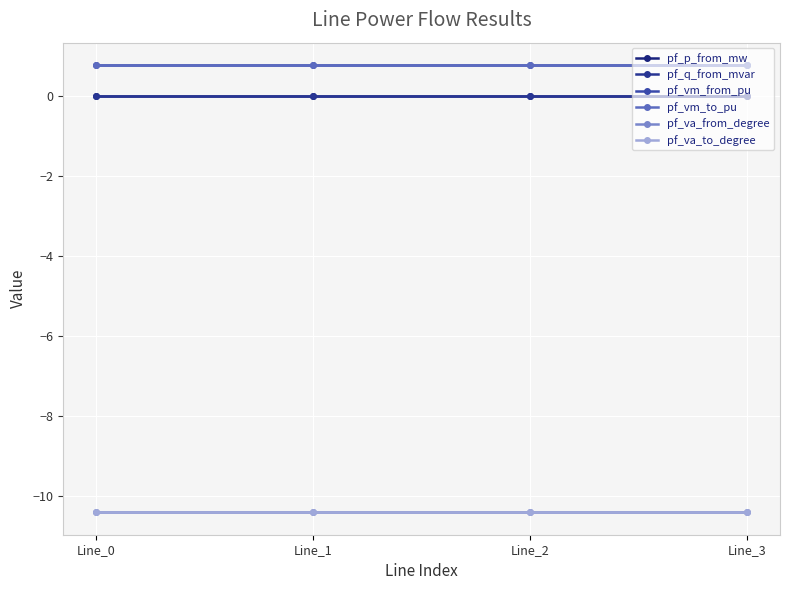

Which category has the lowest value across all series?

Line_0